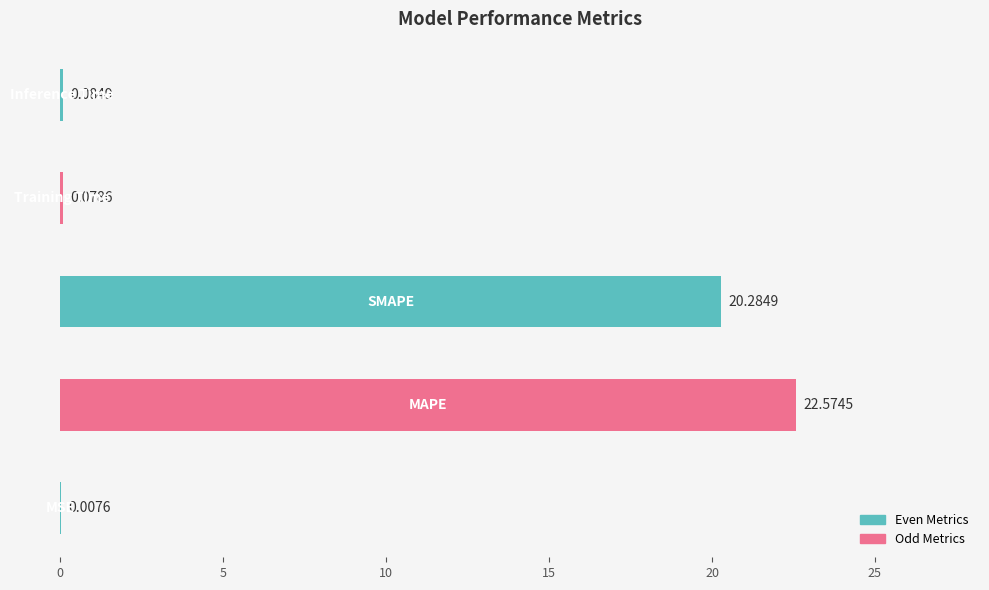

Are the bars horizontal?

Yes